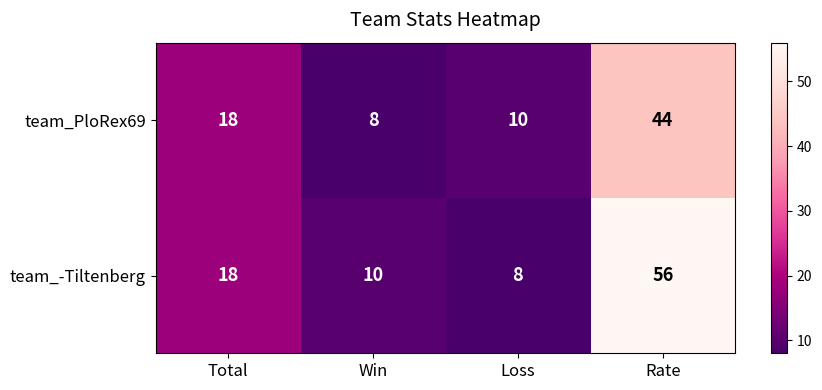

Which label corresponds to the largest value in the chart?

Rate